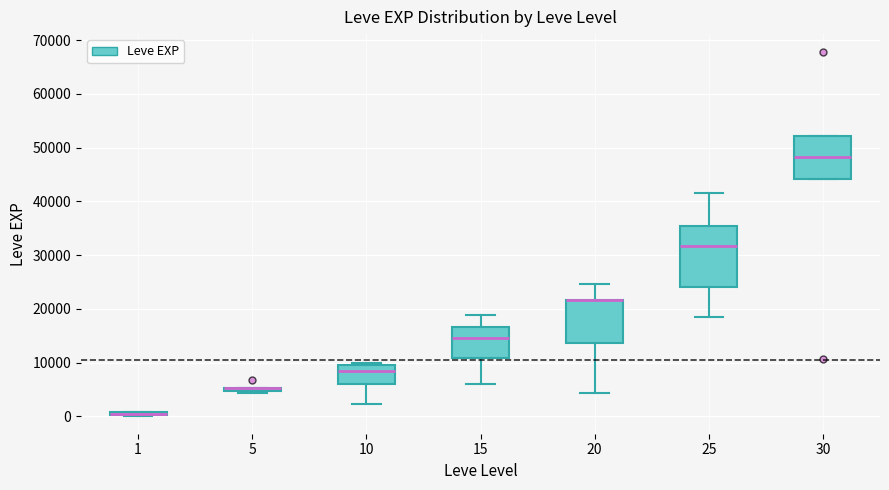

Comparing the boxes themselves (not the whiskers), which one is the tallest?

25